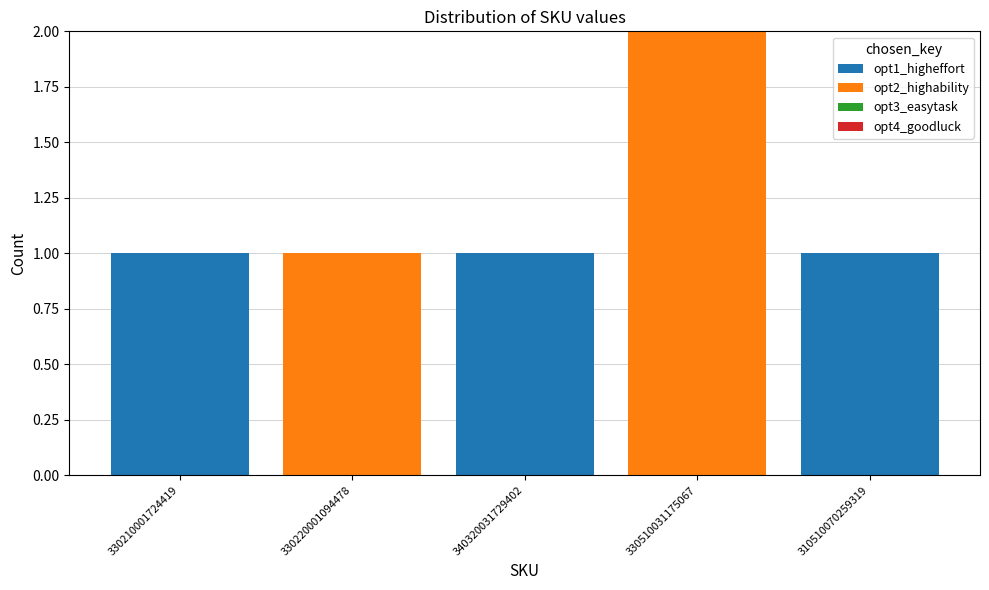

At which category is the sum across all series the highest?

330510031175067